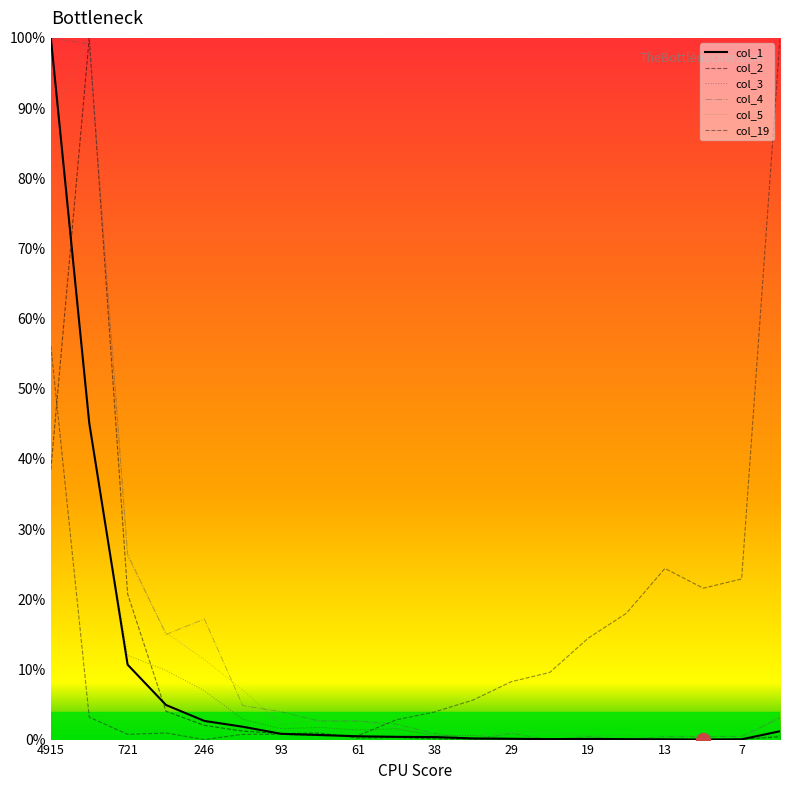

What is the highest value of the col_3 series?

100.0